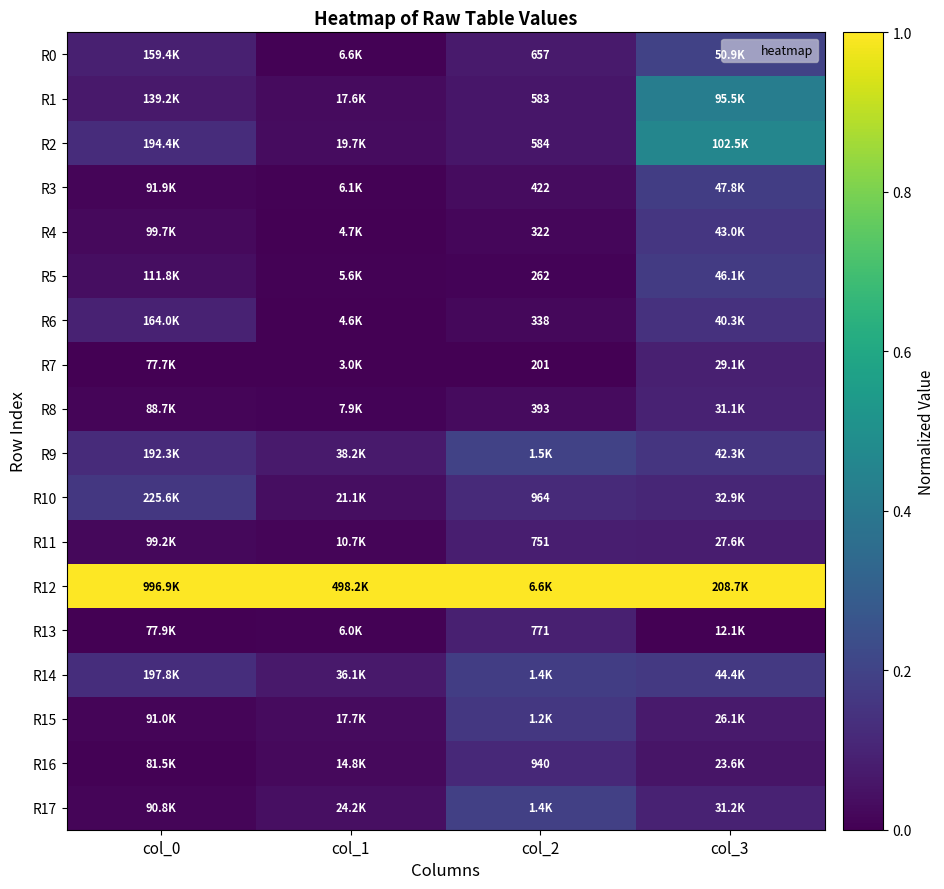

Which category has the highest value in the R14 series?

col_2